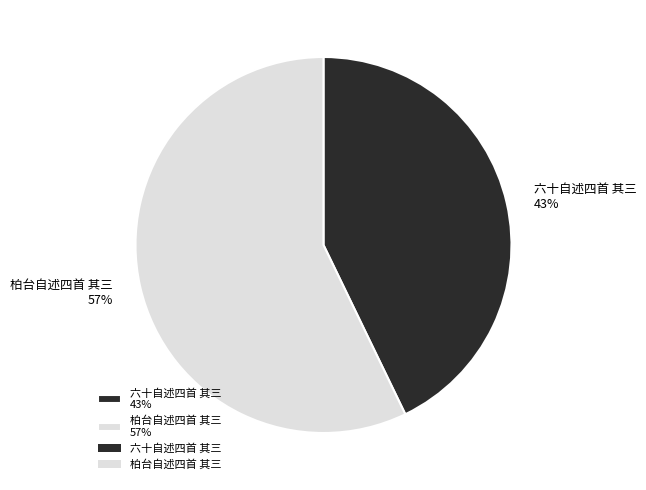

Do 柏台自述四首 其三 57% and 六十自述四首 其三 43% together represent more than half of the pie?

Yes